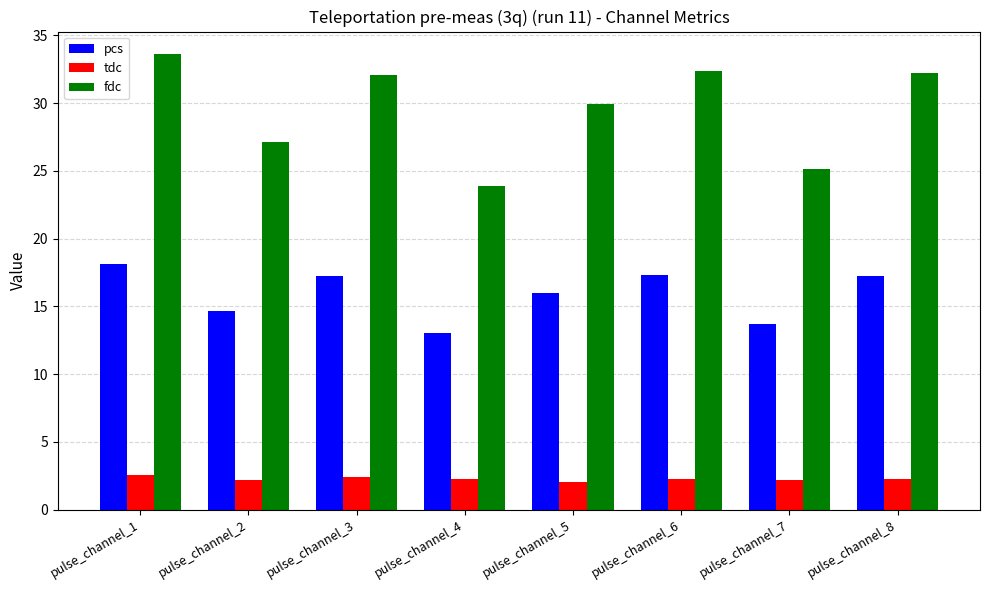

How many groups of bars are there?

8